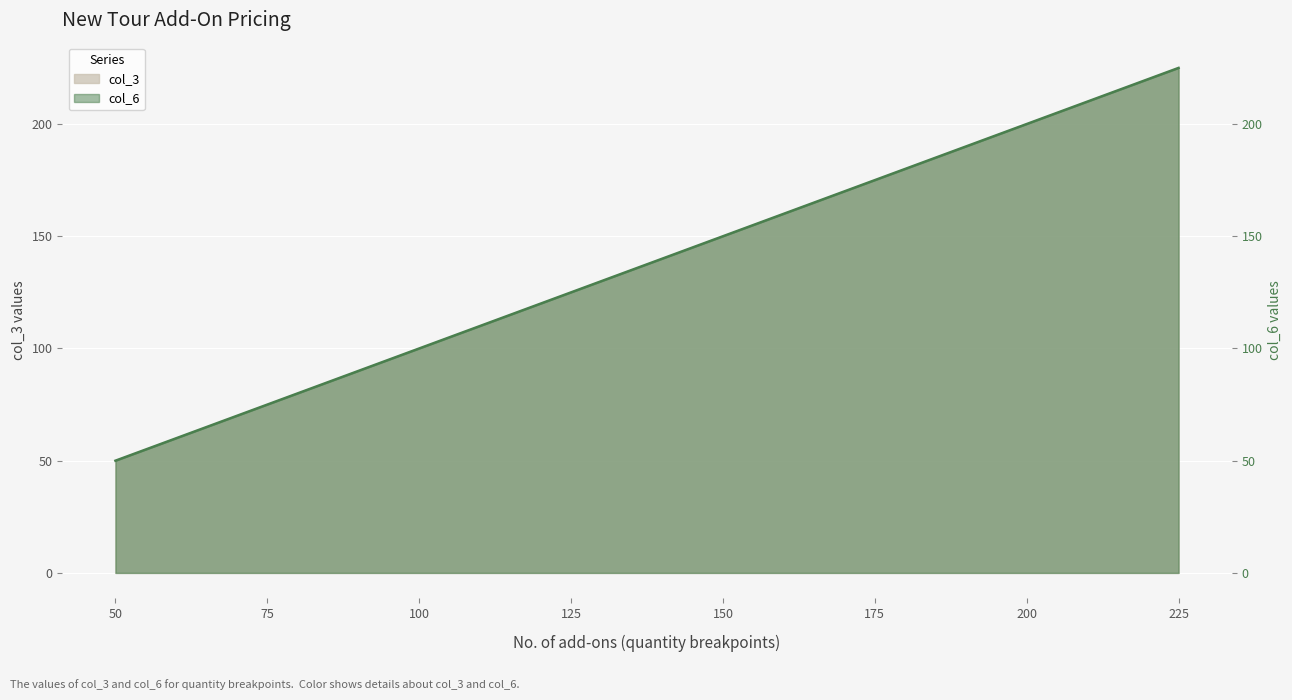

The value at 175 is 90. True or false?

False